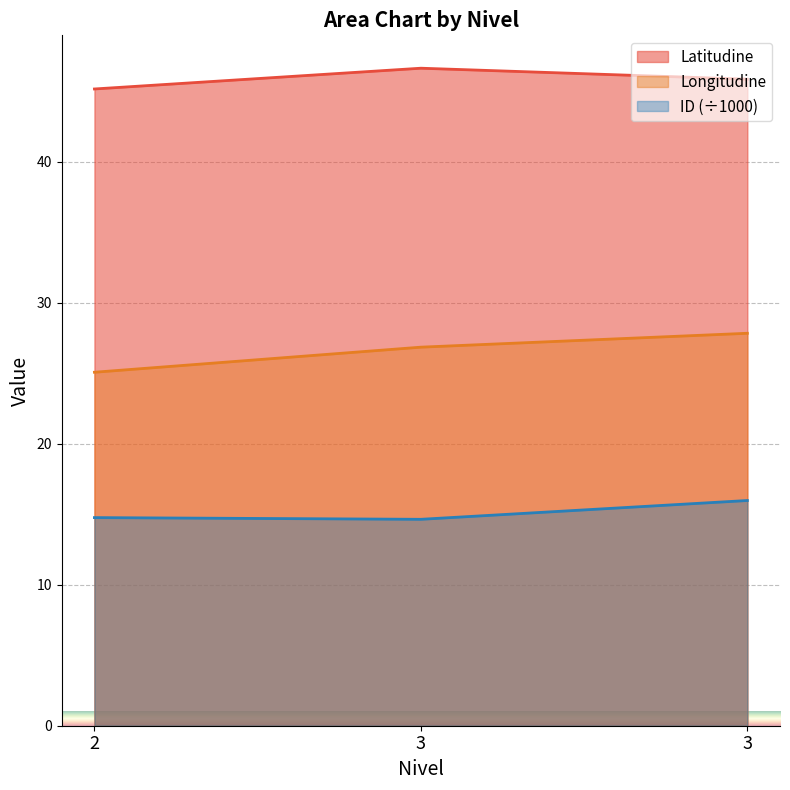

Is the value of ID at 2 greater than the value of Latitudine at 3?

No